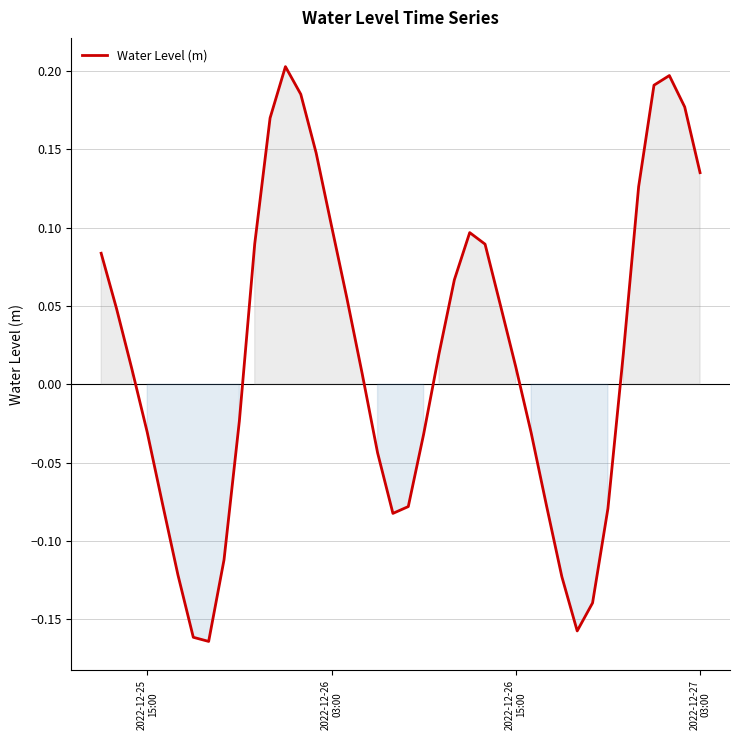

What is the difference between the maximum and minimum values?

0.4